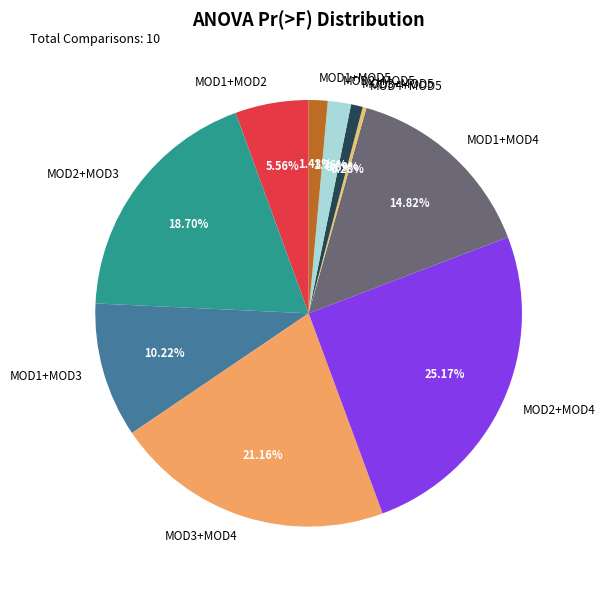

True or false: MOD1+MOD5 accounts for 8% of the total.

False